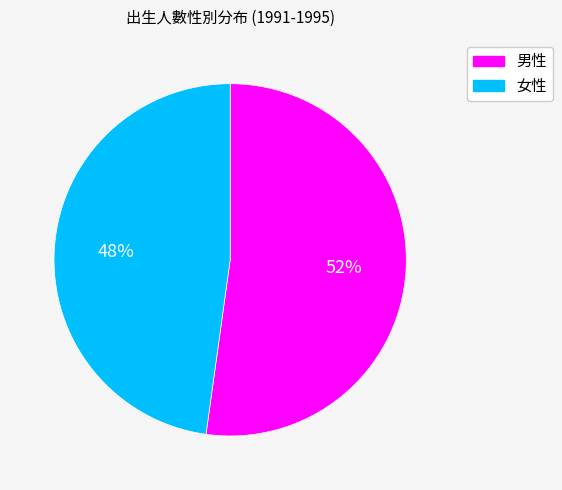

Is there any slice that represents more than half of the pie?

Yes